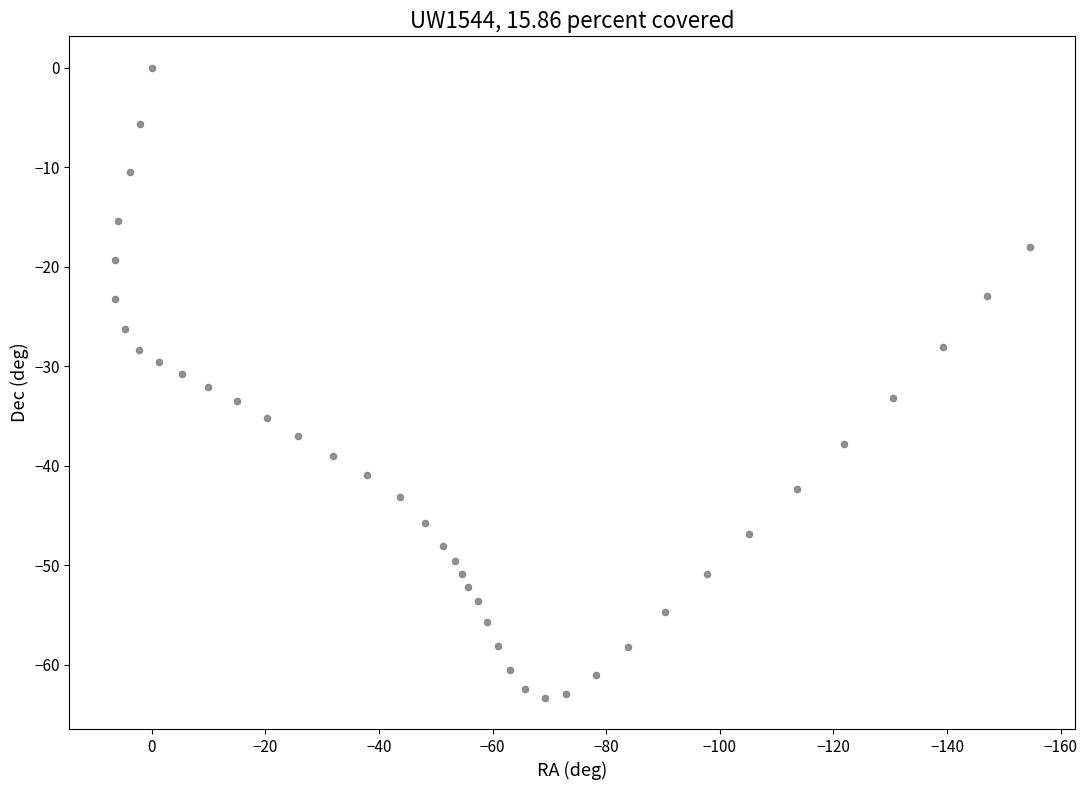

What is the range of X values (max minus min)?

160.9